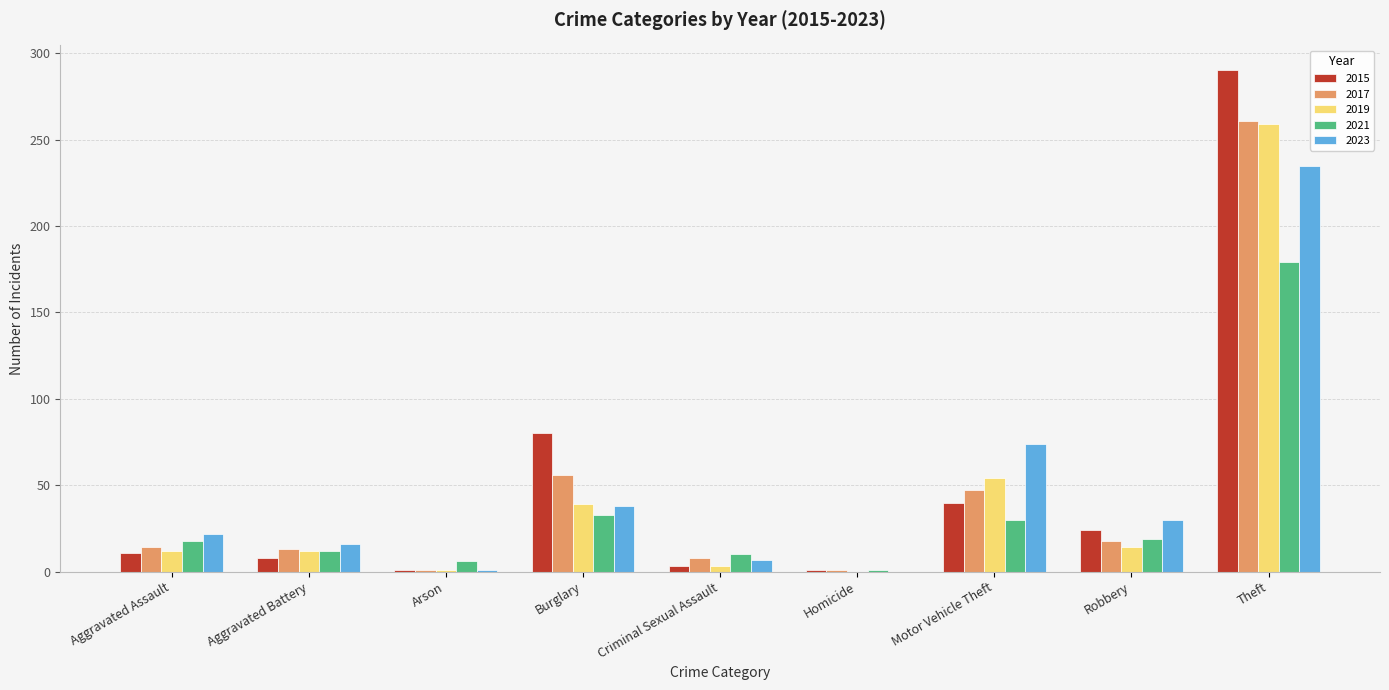

The 2021 series shows 240 at Theft. True or false?

False